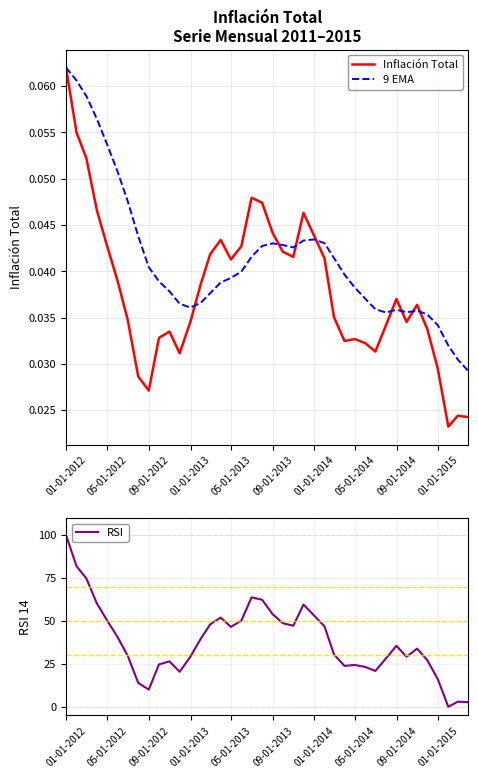

What is the maximum value for RSI?

100.0